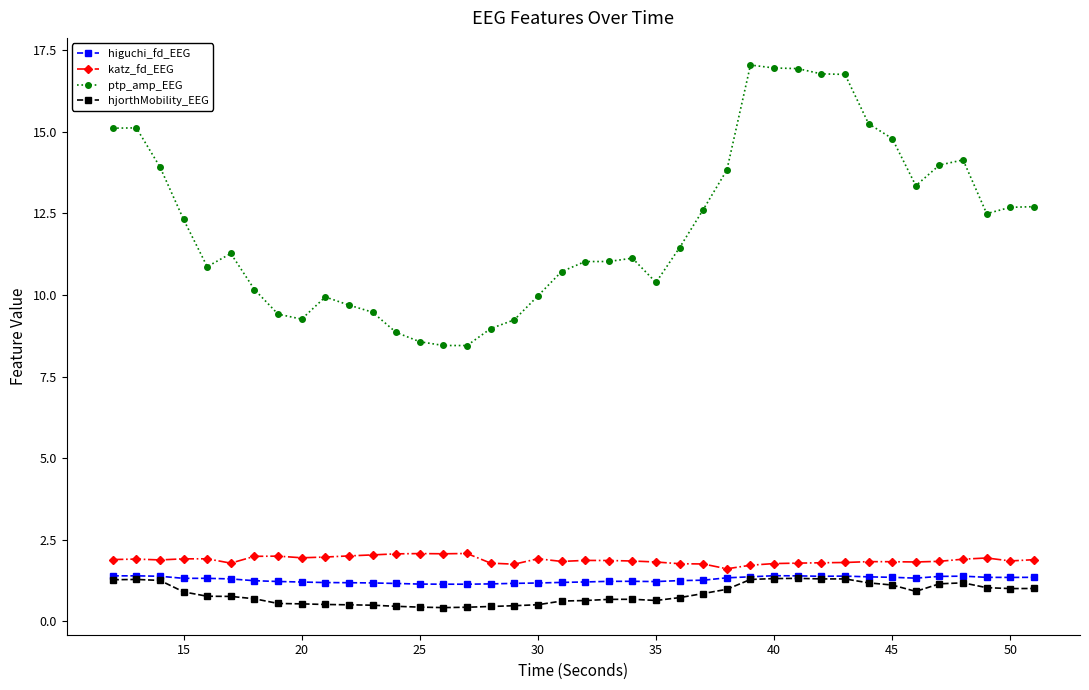

Which series has the largest total across all categories?

ptp_amp_EEG